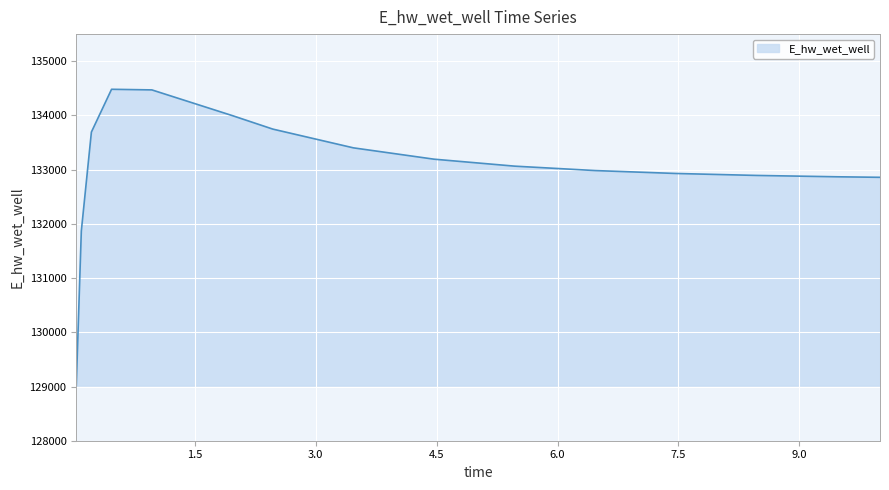

What is the smallest value displayed?

129016.1